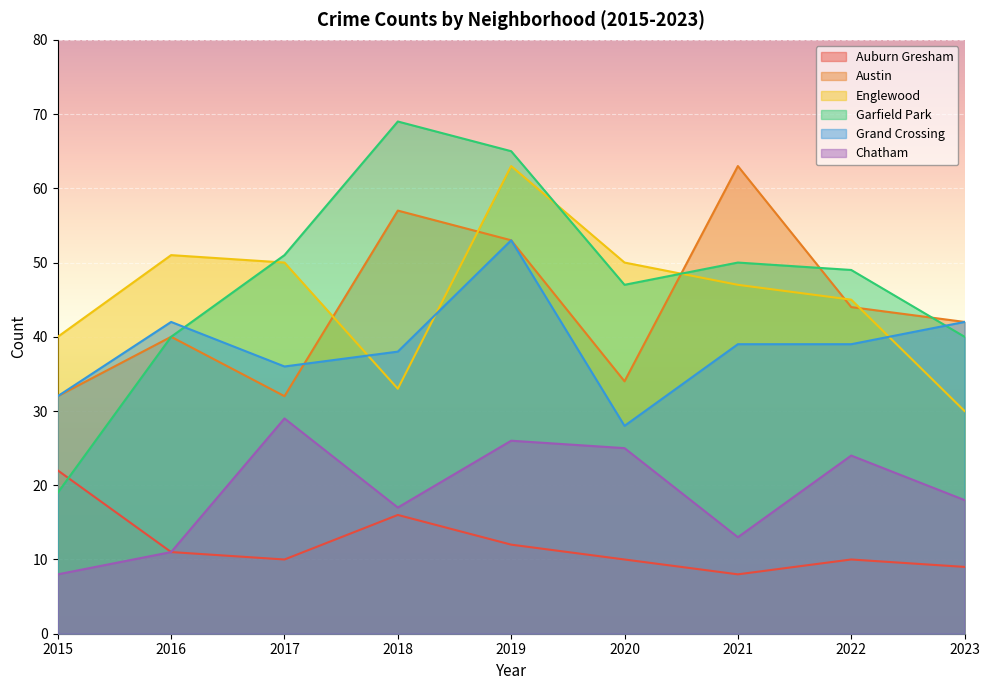

What is the value of the Garfield Park point at the 2nd from the left?

40